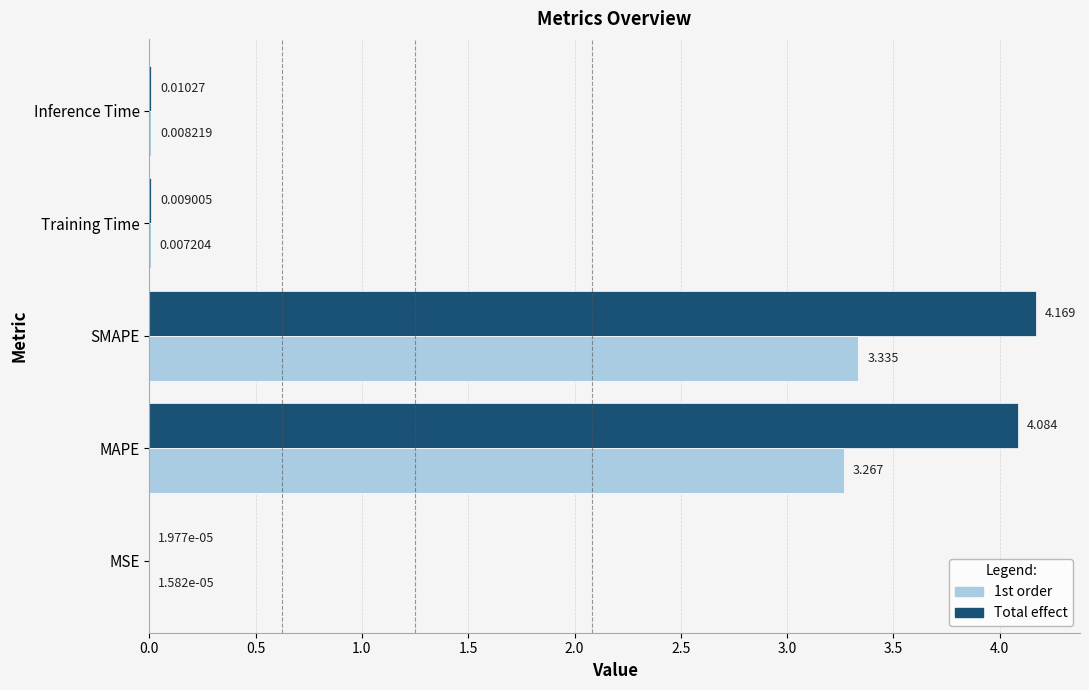

What are all the series names shown in the legend?

1st order, Total effect